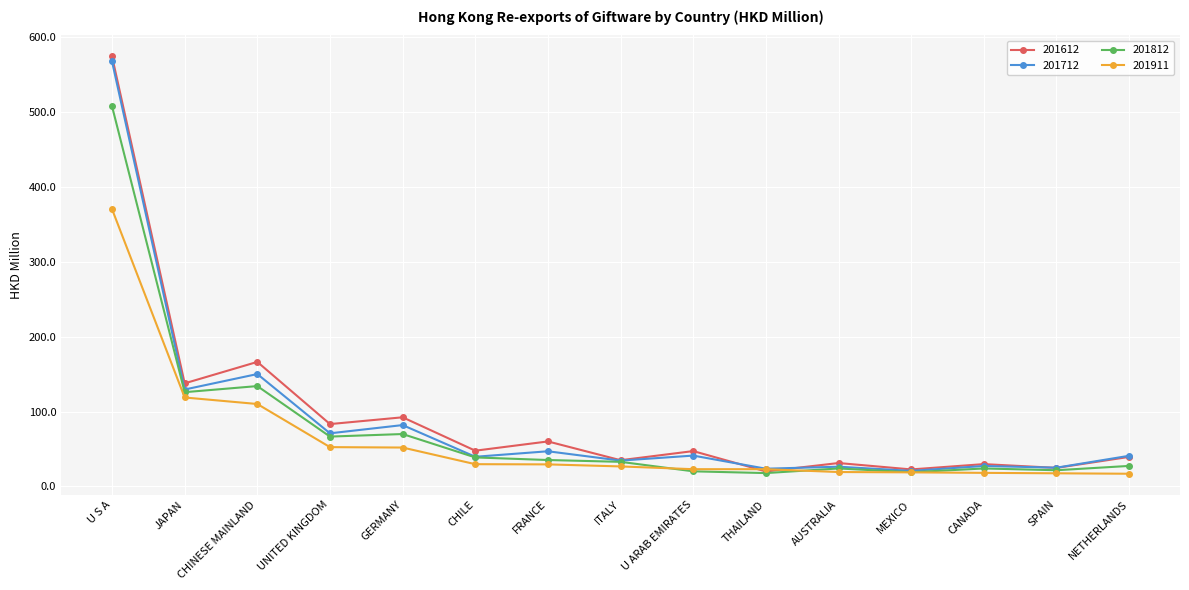

At which category does the chart reach its peak across all series?

U S A